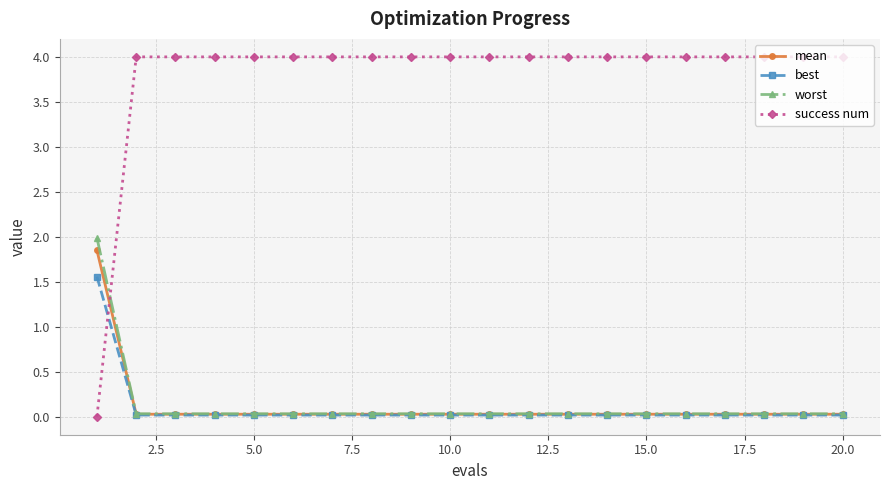

What is the value of the success num point at the 6th from the left?

4.0